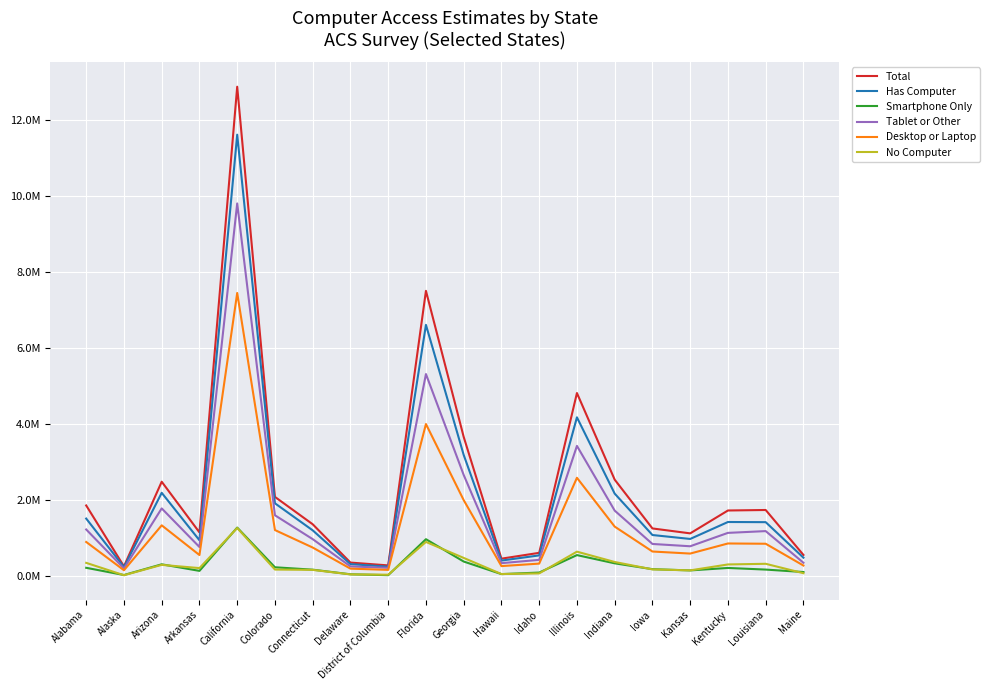

Does the chart have visible grid lines?

Yes